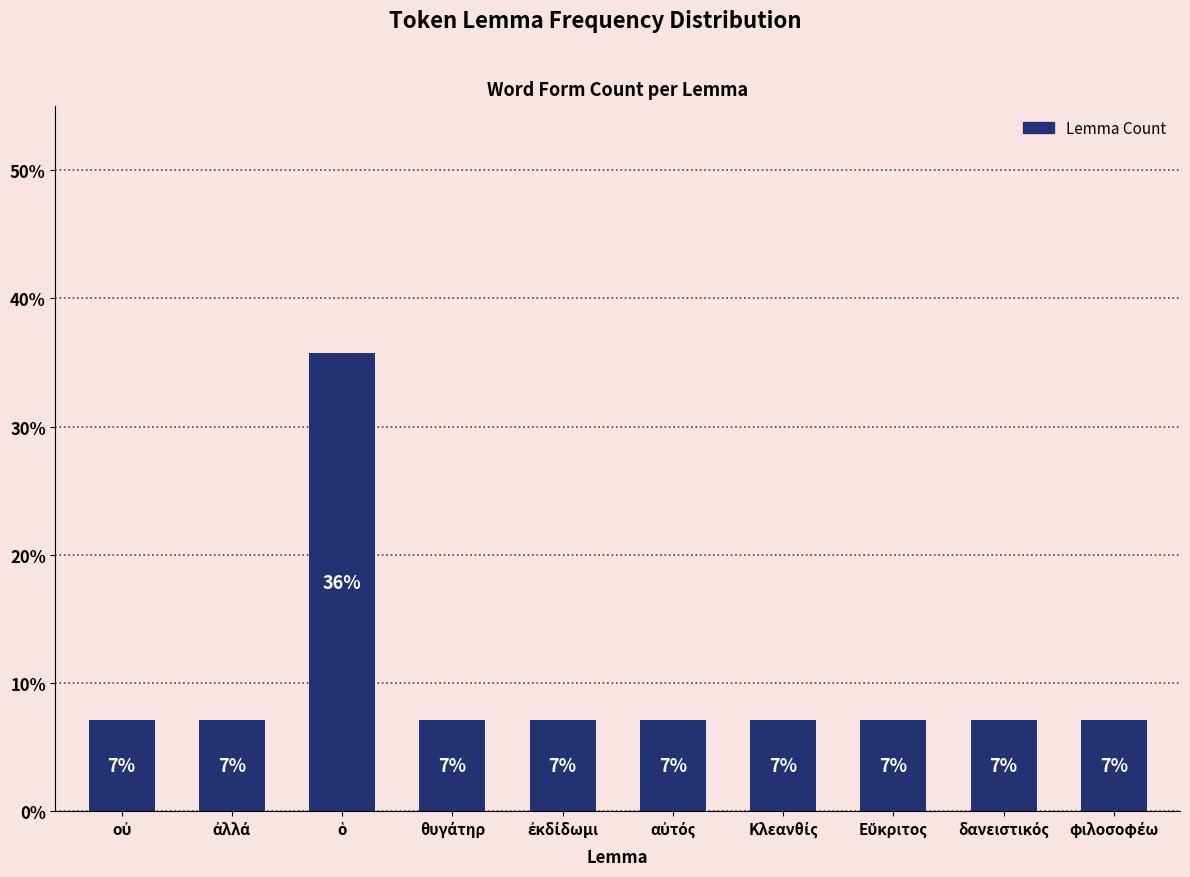

Reading left to right, what are all the values shown in this chart?

7.1	7.1	35.7	7.1	7.1	7.1	7.1	7.1	7.1	7.1